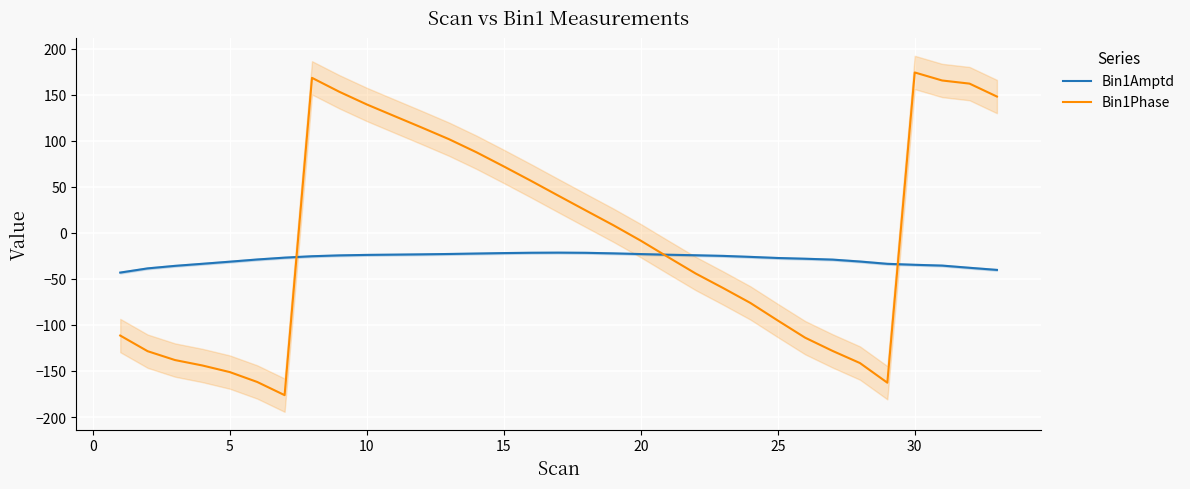

What is the highest value of the Bin1Phase series?

174.0